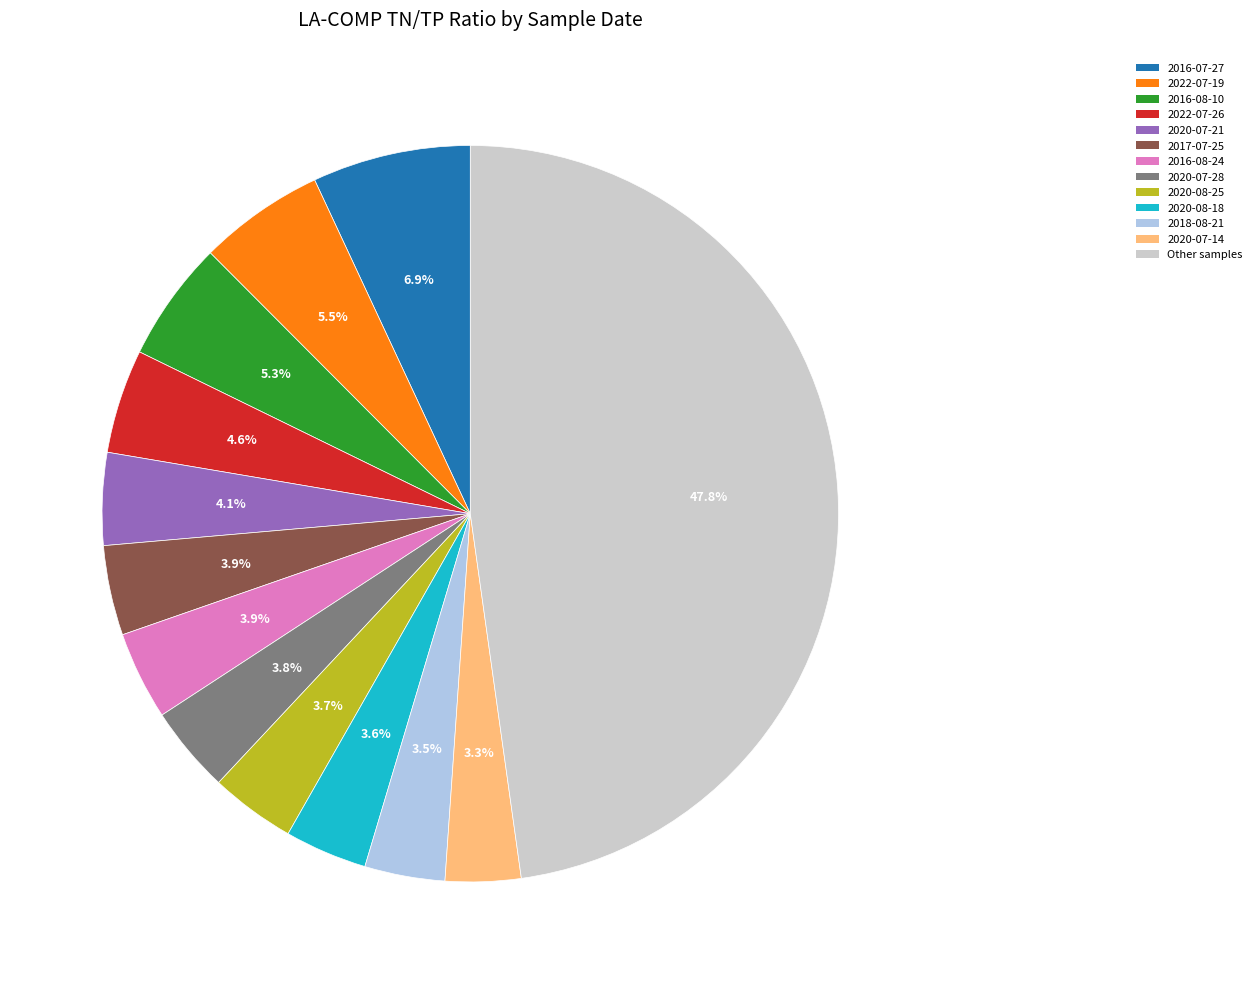

Which slice is the largest?

Other samples